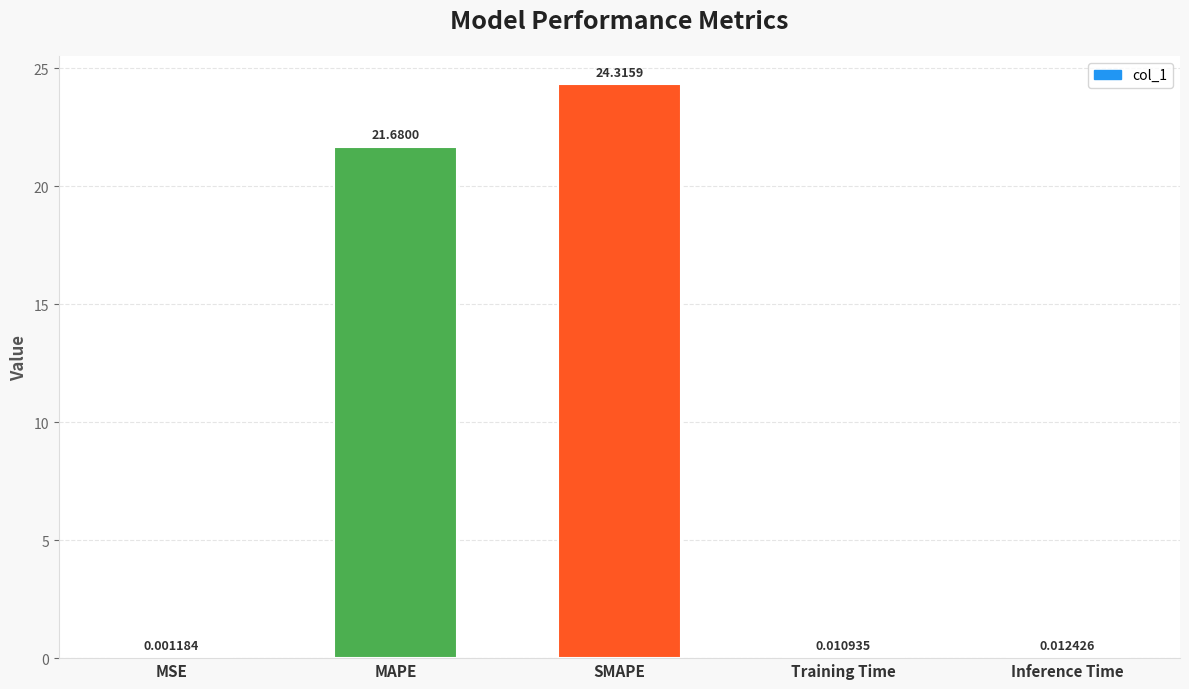

What is the sum of all values?

46.0